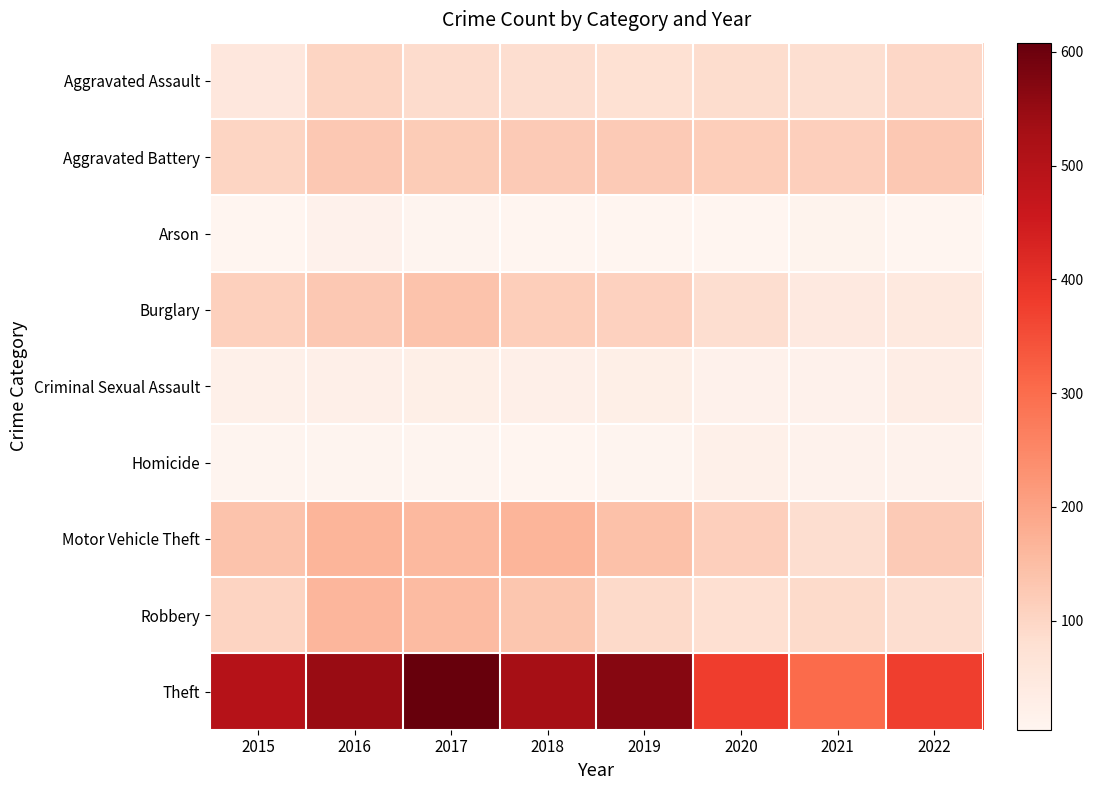

Which series changed the most between 2016 and 2020?

Theft